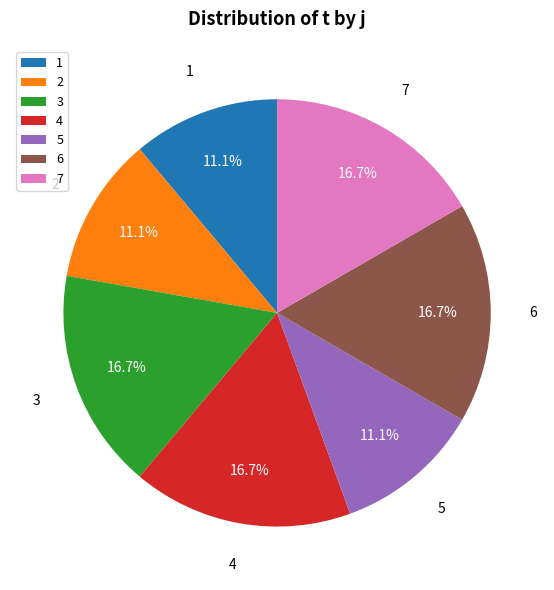

To the nearest percent, what is the difference between the 5 and 7 slice percentages?

6%